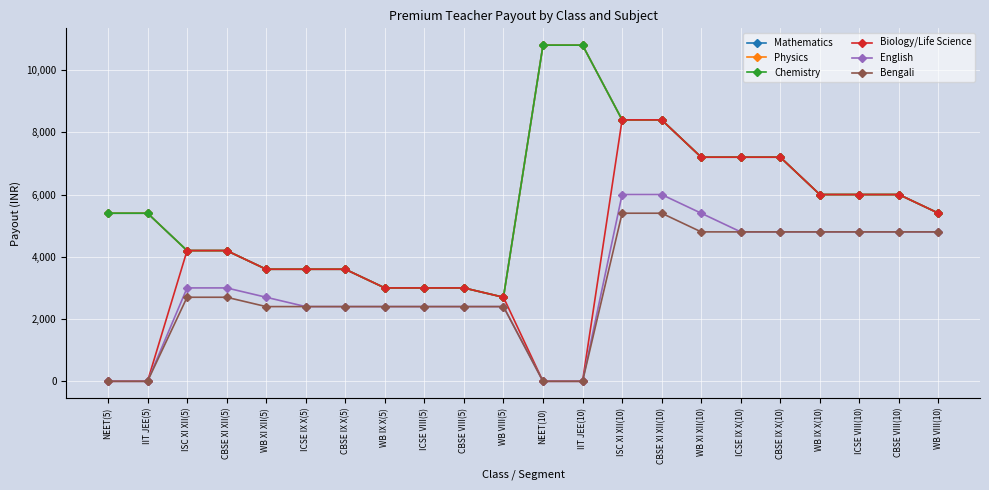

Does the chart have visible grid lines?

Yes